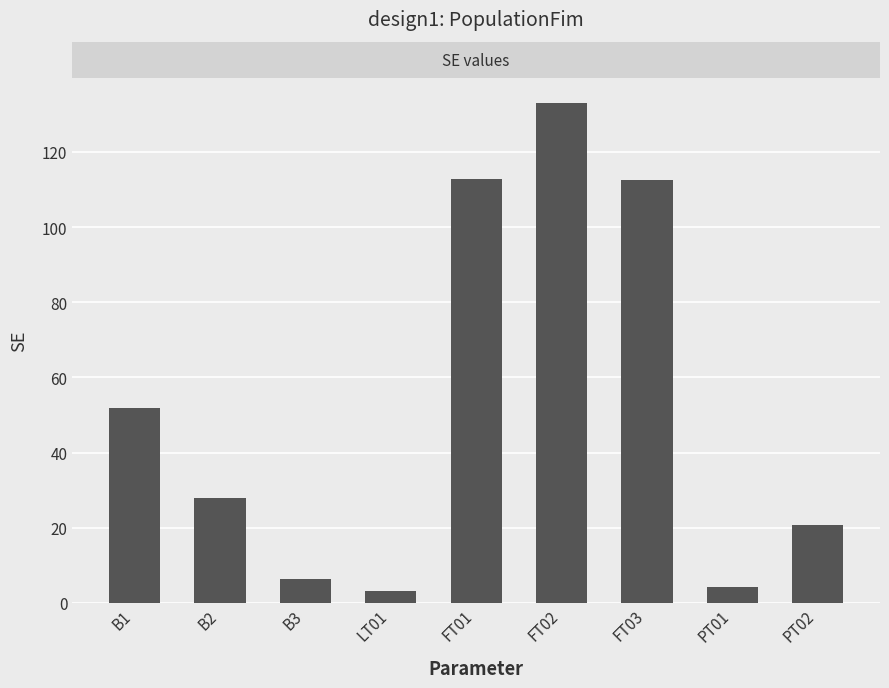

What is the ratio of the value at PT02 to the value at LT01?

6.4